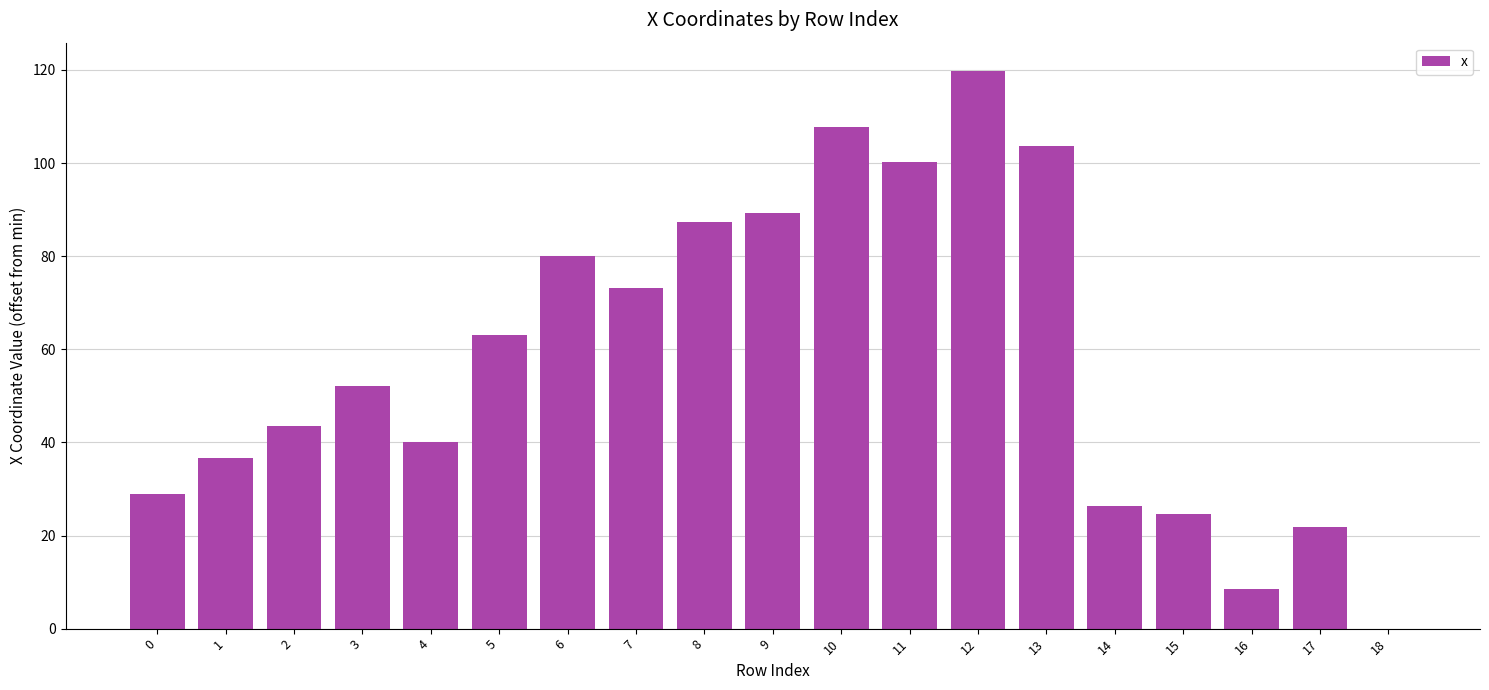

Which has a higher value, 18 or 10?

10